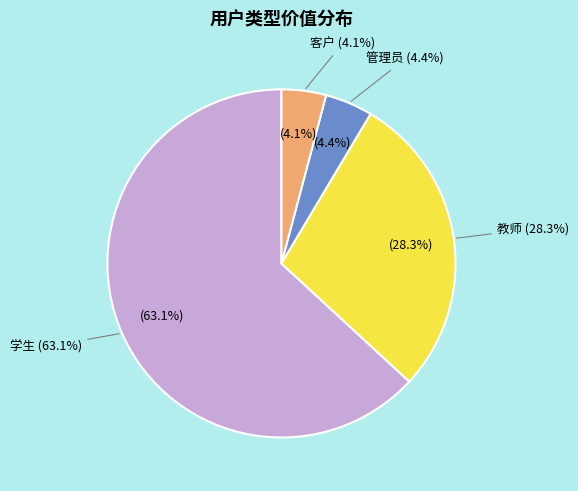

Does any single category account for the majority?

Yes